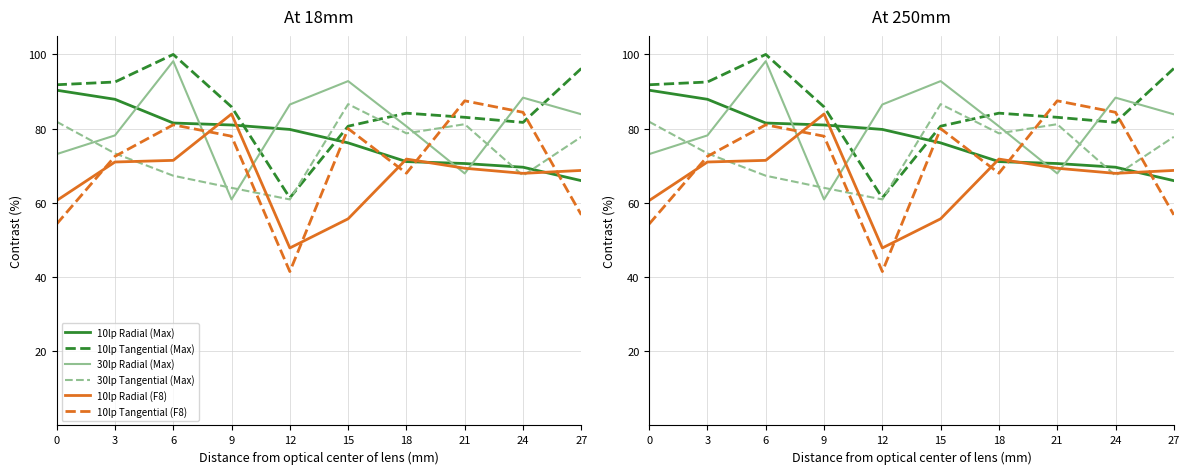

How many times do 10lp Radial (F8) and 30lp Radial (Max) cross each other?

4